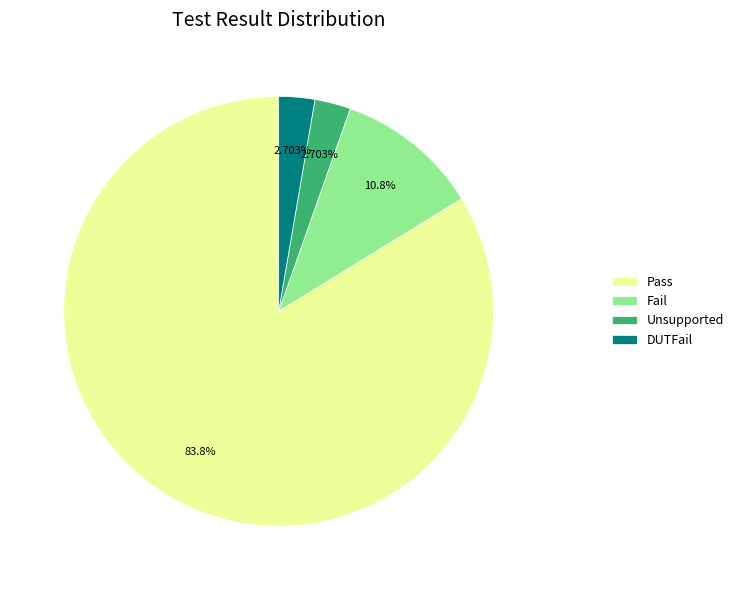

Which category accounts for the majority?

Pass